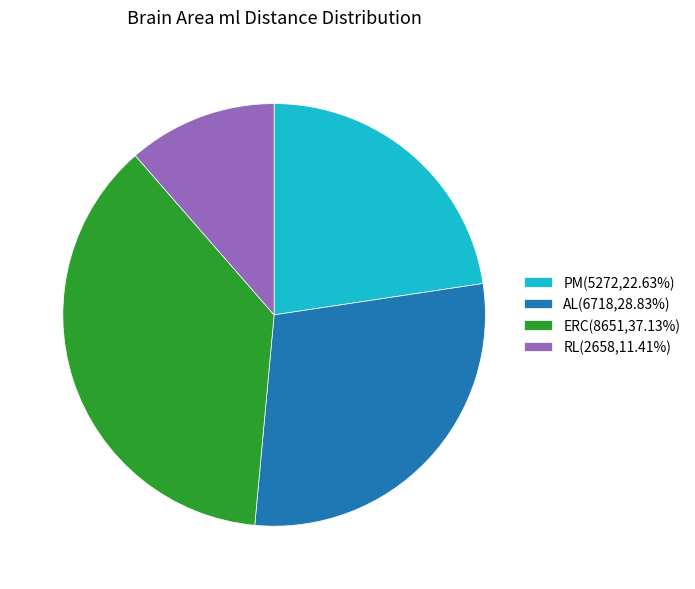

How many slices are in this pie chart?

4